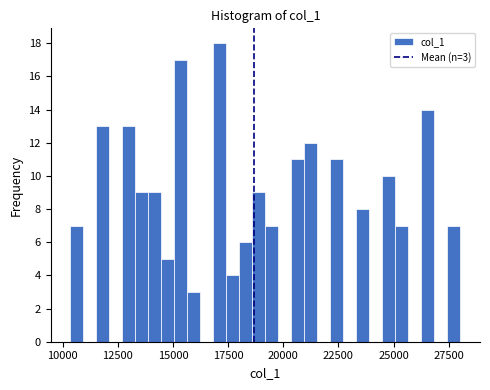

Read against the x-axis, roughly where is the centre of the tallest bar?

17000